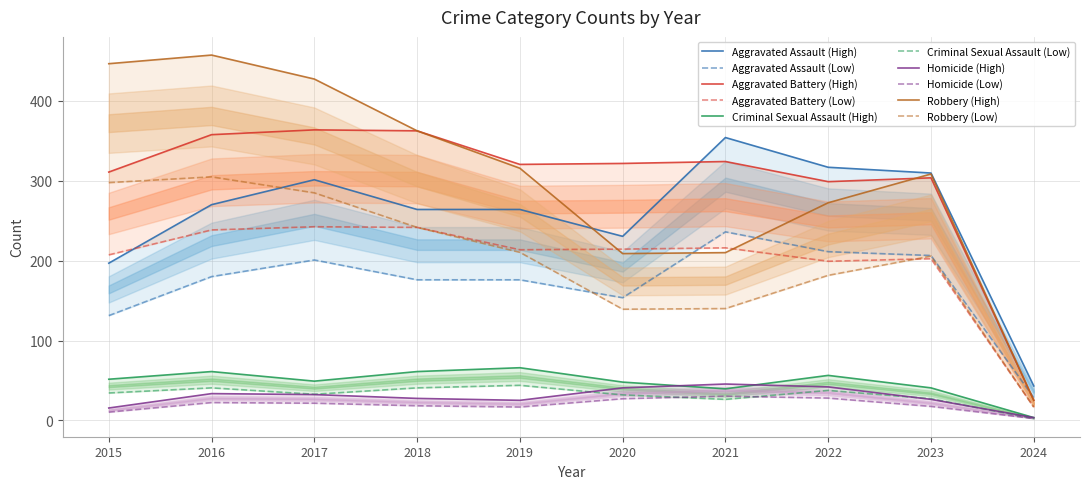

What is the maximum value shown in the chart?

457.2